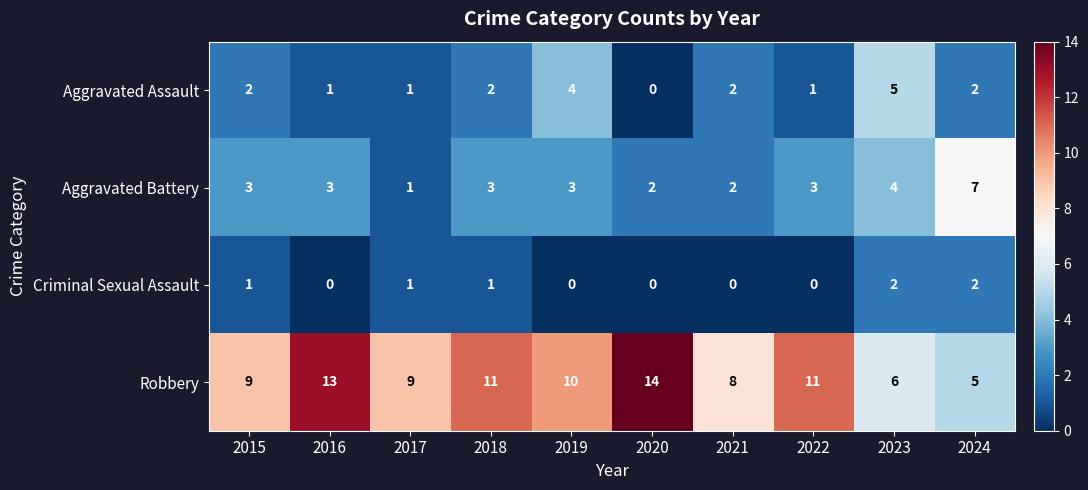

How many values in the Criminal Sexual Assault series are below 1?

5